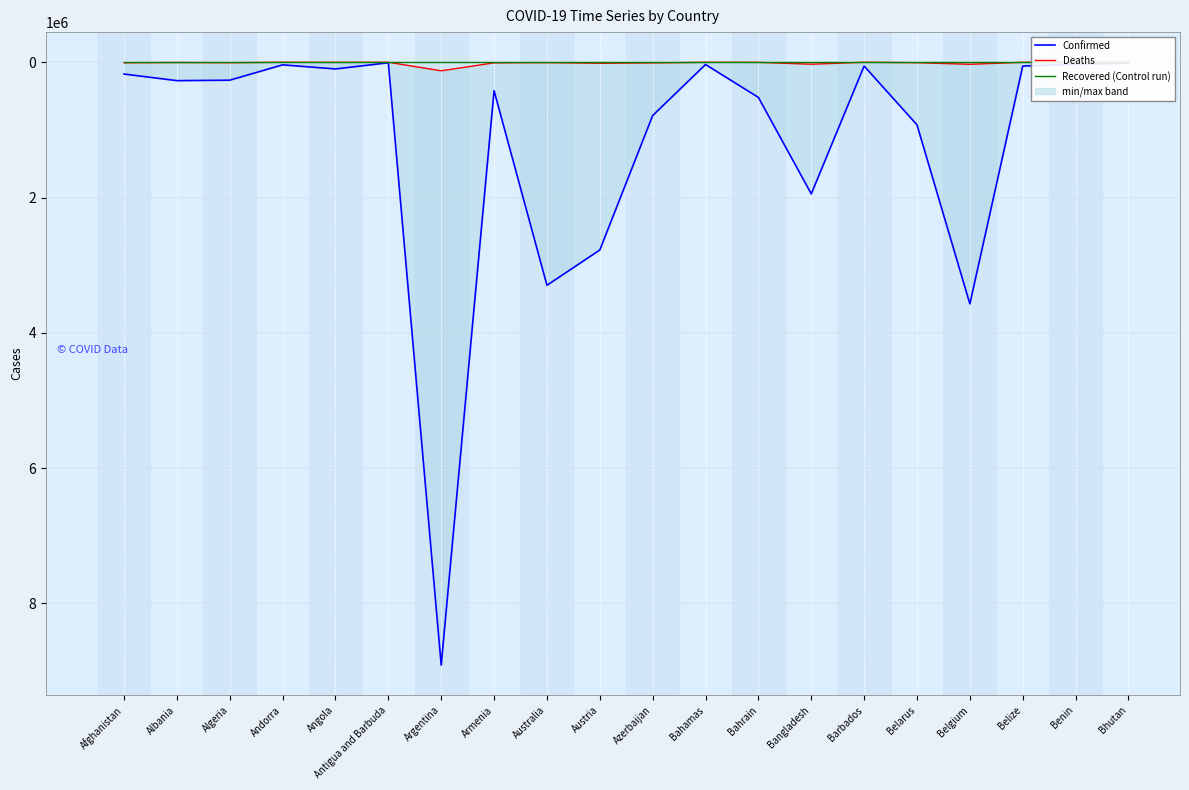

In Deaths, how many points are lower than both neighbors (excluding endpoints)?

6